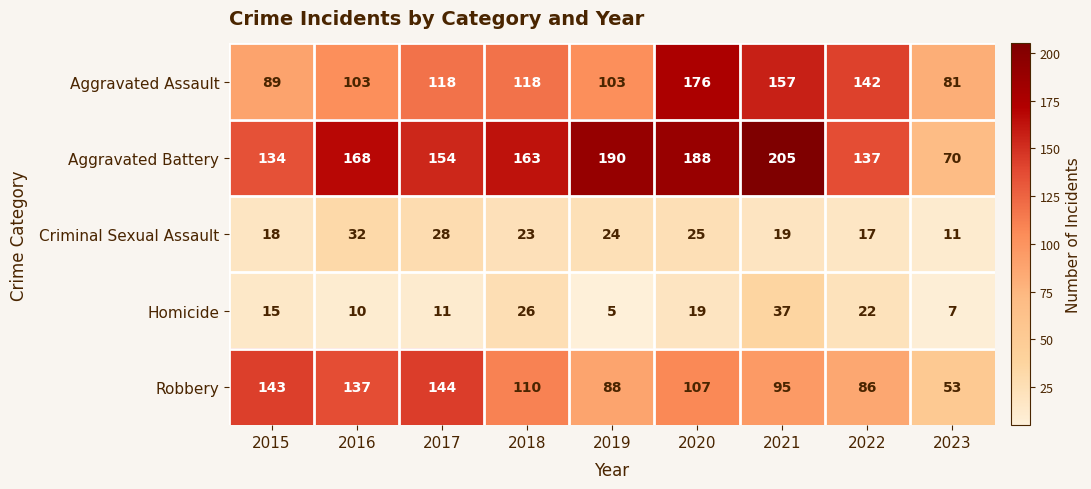

What is the difference between the maximum and minimum values in the Aggravated Battery series?

135